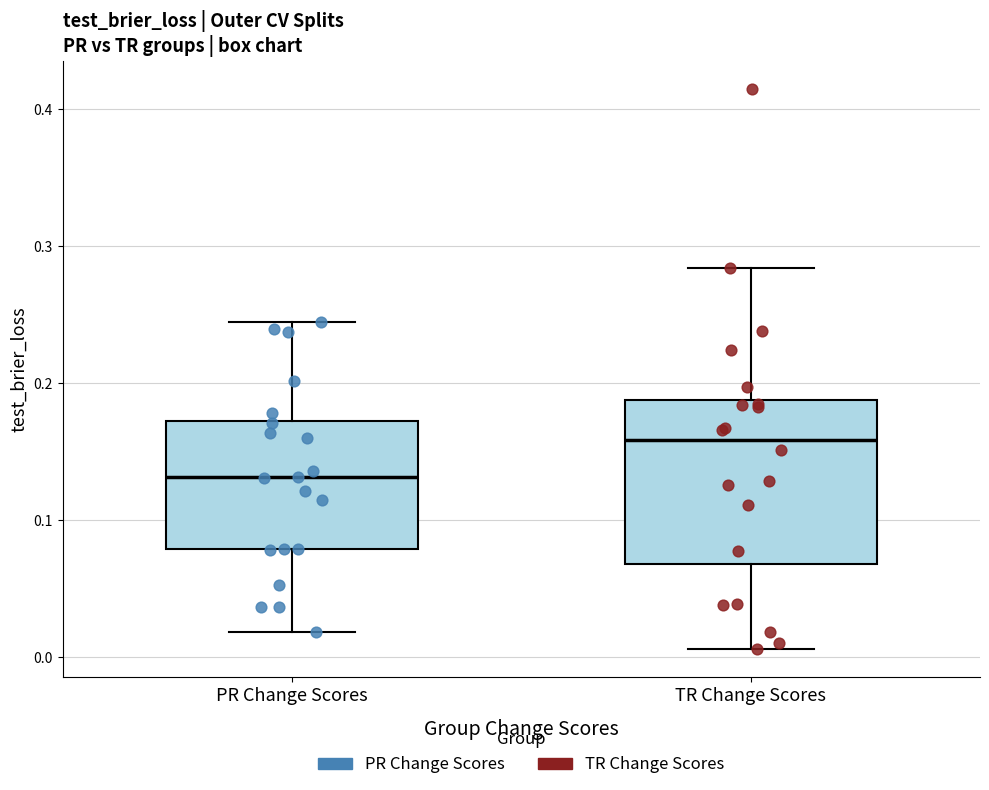

Reading left to right, read every box against the y-axis: the position of its median line, the range the box covers, and the ends of its whiskers. The values are not printed on the chart, so give them approximately, as read against the axis.

PR Change Scores: median 0.13, box 0.08 to 0.17, whiskers 0.02 to 0.24
TR Change Scores: median 0.16, box 0.07 to 0.19, whiskers 0.01 to 0.28